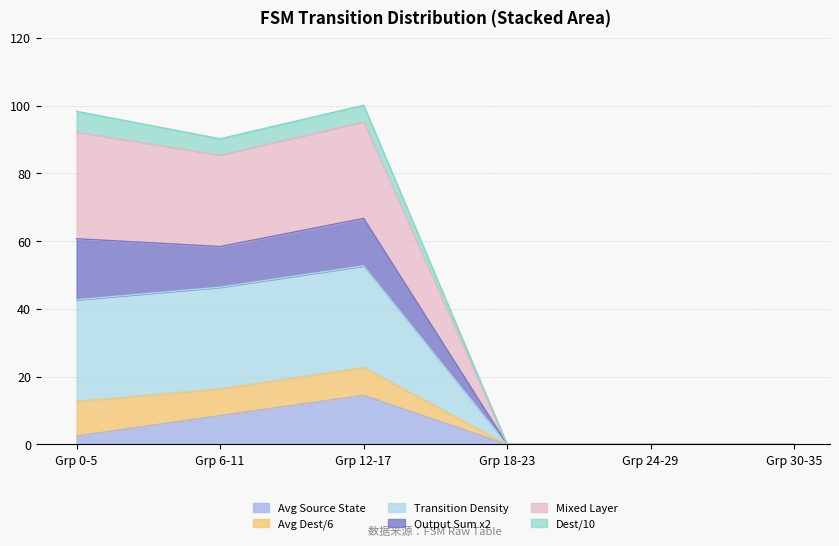

True or false: Avg Source State has a value of 8.5 at Grp 6-11.

True